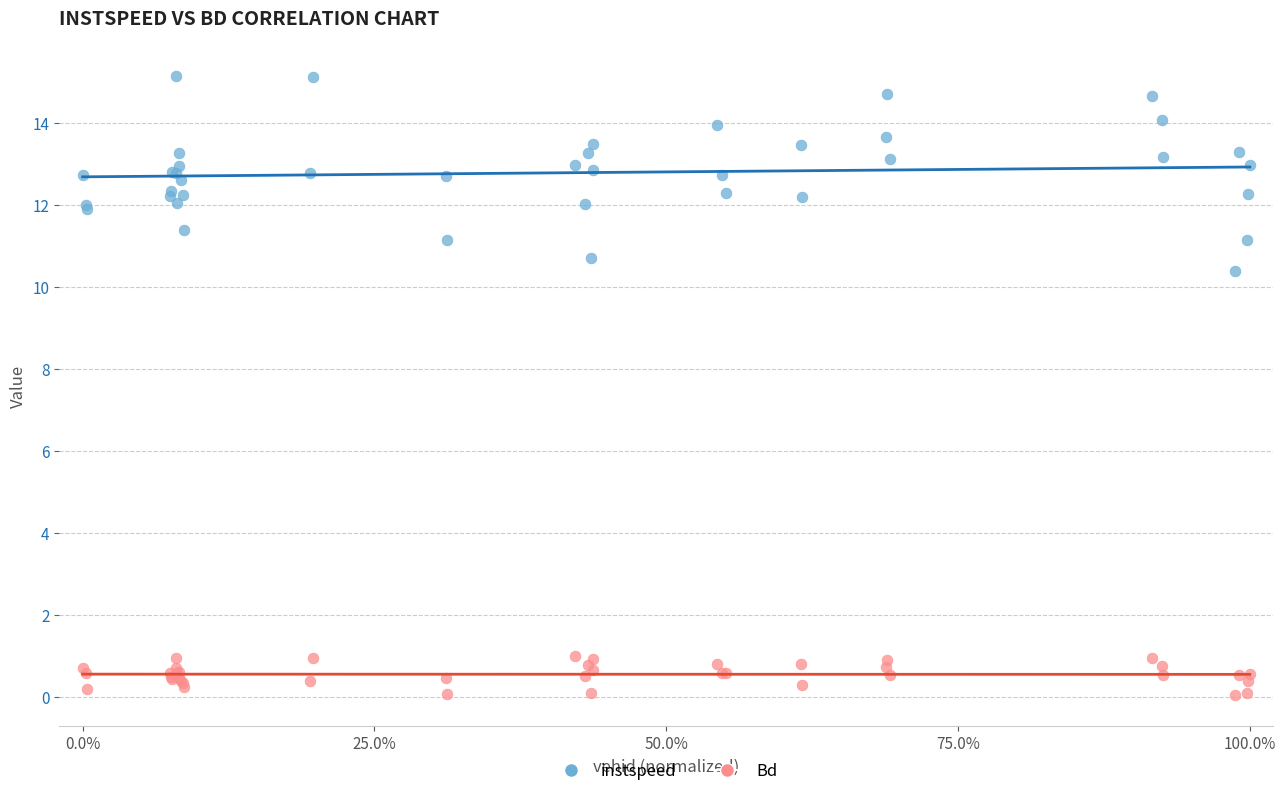

What are all the series names shown in the legend?

instspeed, Bd